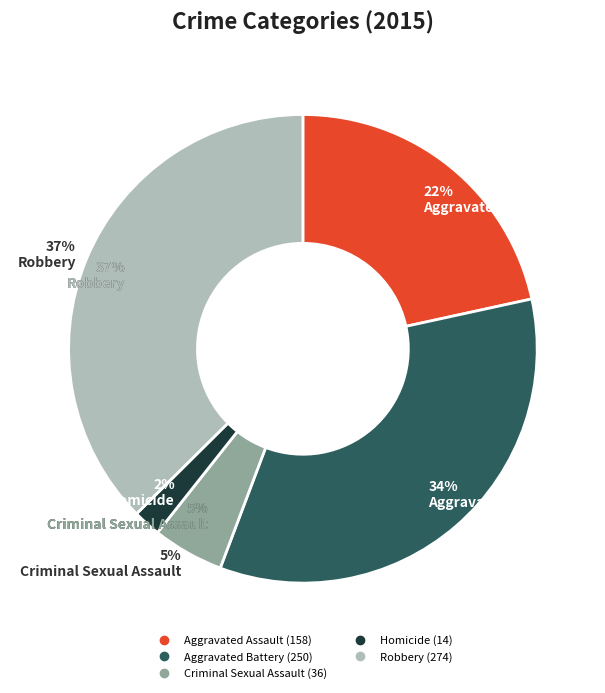

To the nearest percent, what portion does Aggravated Battery represent?

34%